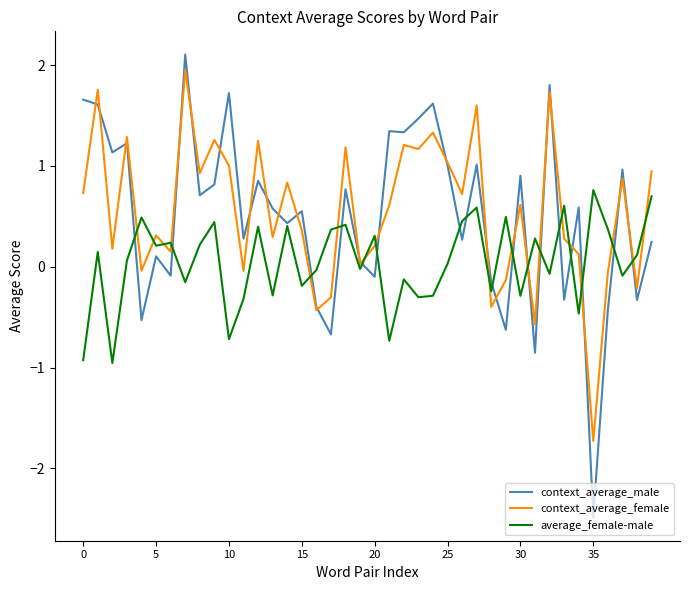

Which series has the widest spread of values?

context_average_male